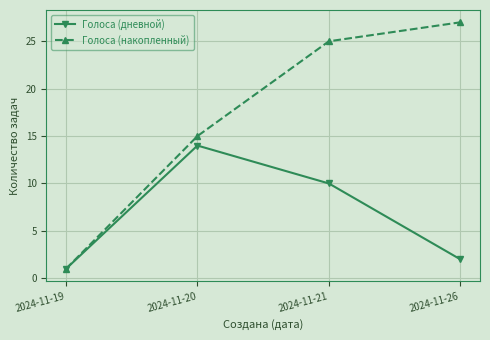

Reading left to right, what are all the values shown in this chart?

Голоса (дневной): 2024-11-19=1	2024-11-20=14	2024-11-21=10	2024-11-26=2
Голоса (накопленный): 2024-11-19=1	2024-11-20=15	2024-11-21=25	2024-11-26=27